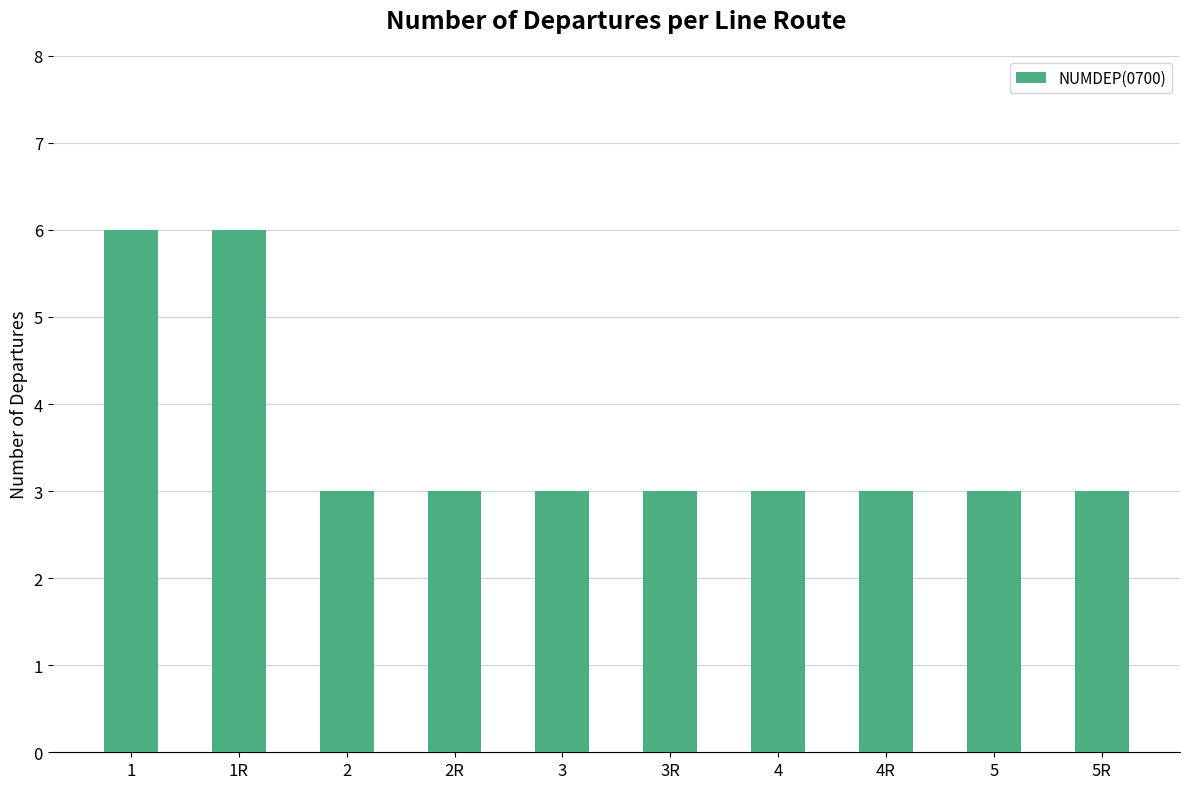

The chart shows a value of 1 at 5R. True or false?

False